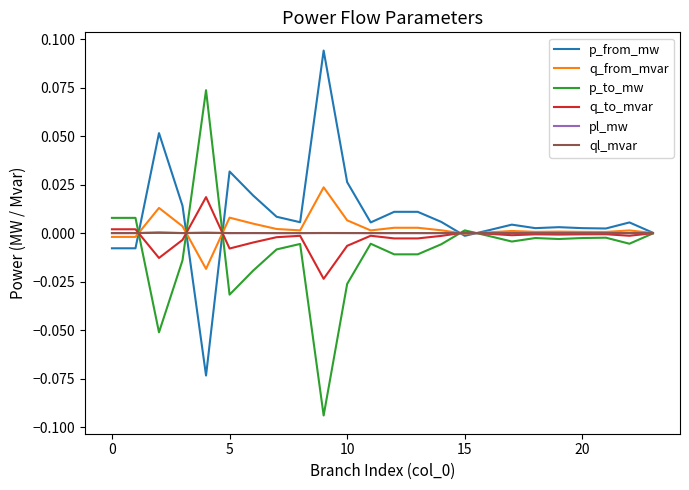

Which series has the largest total across all categories?

p_from_mw